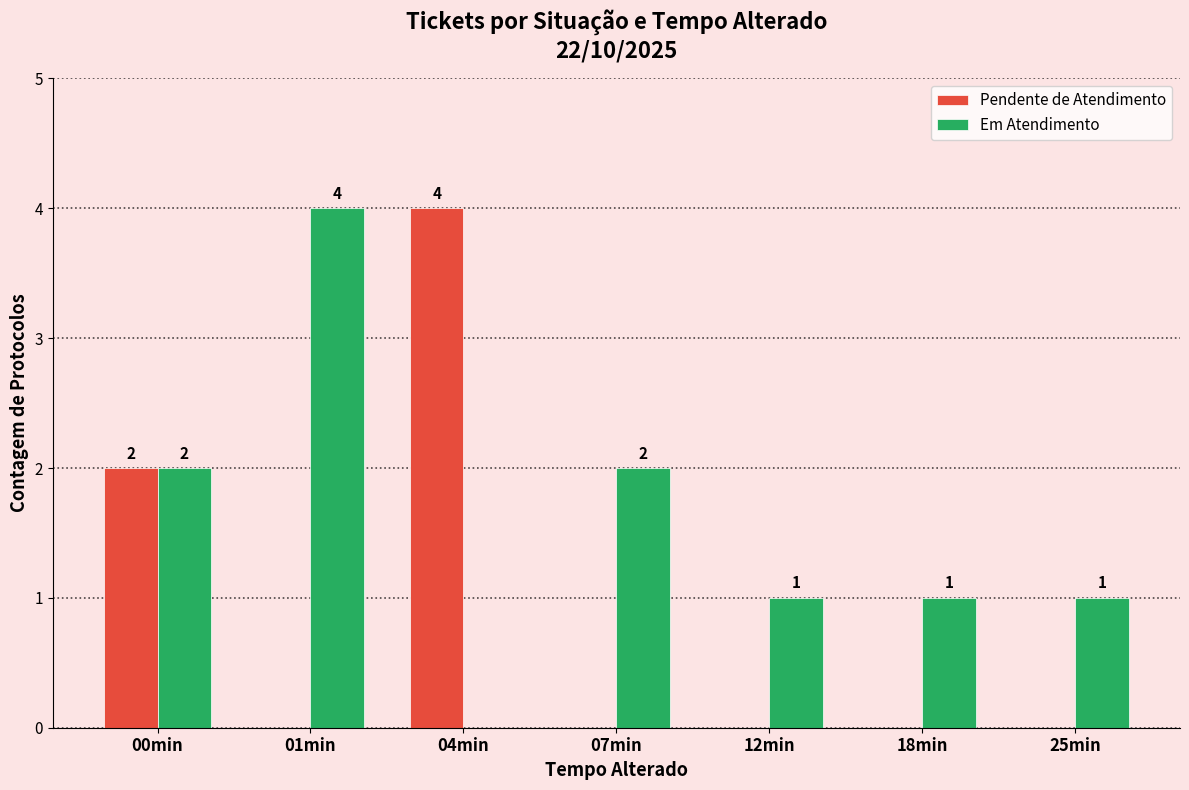

What is the average value of the Em Atendimento series?

2